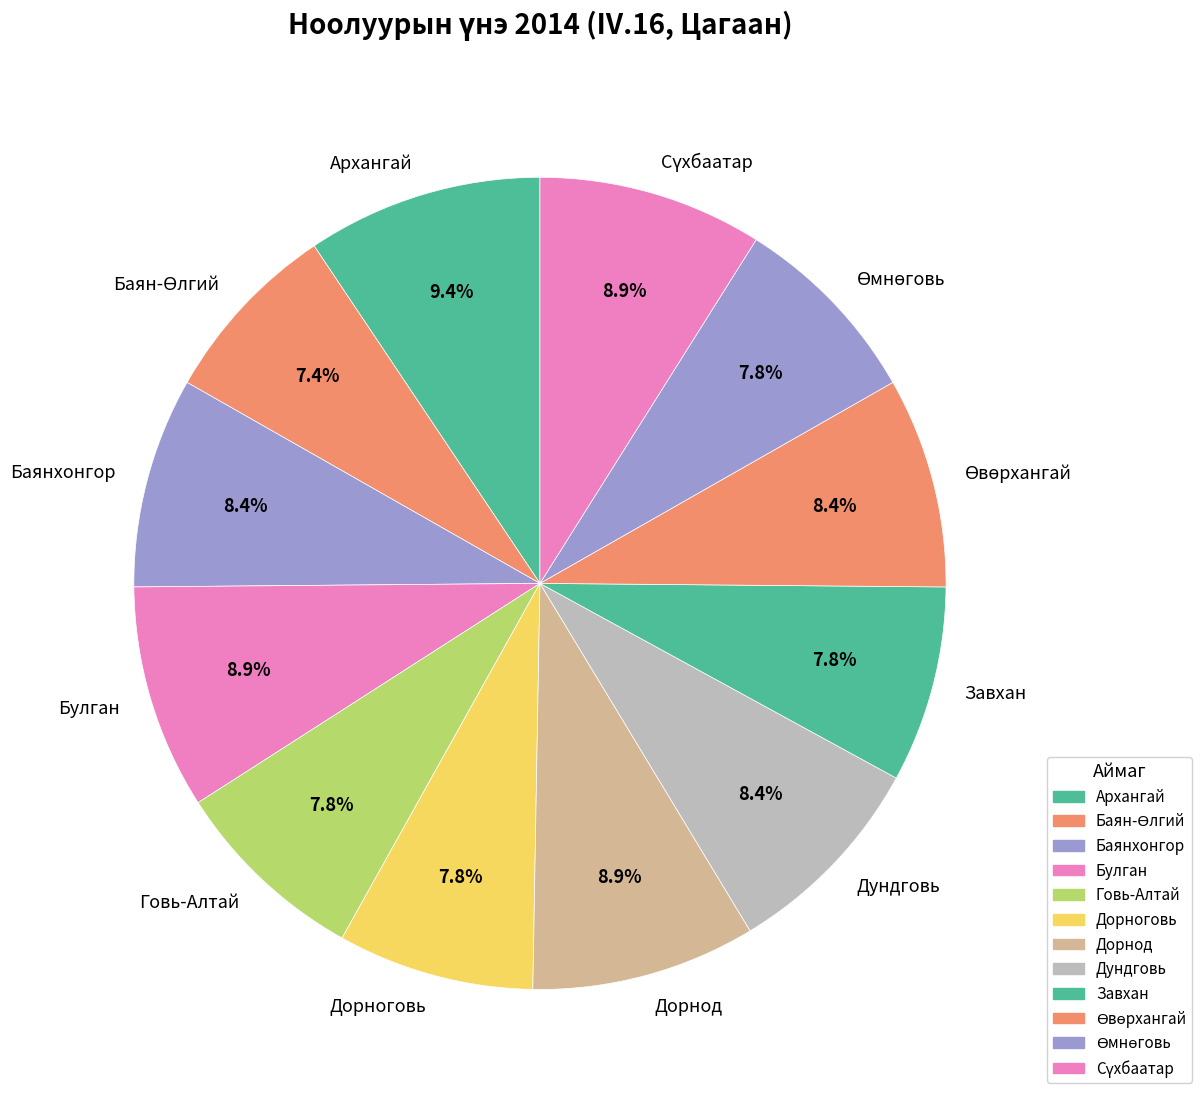

What is the ratio of the value at Булган to the value at Дорноговь?

1.1